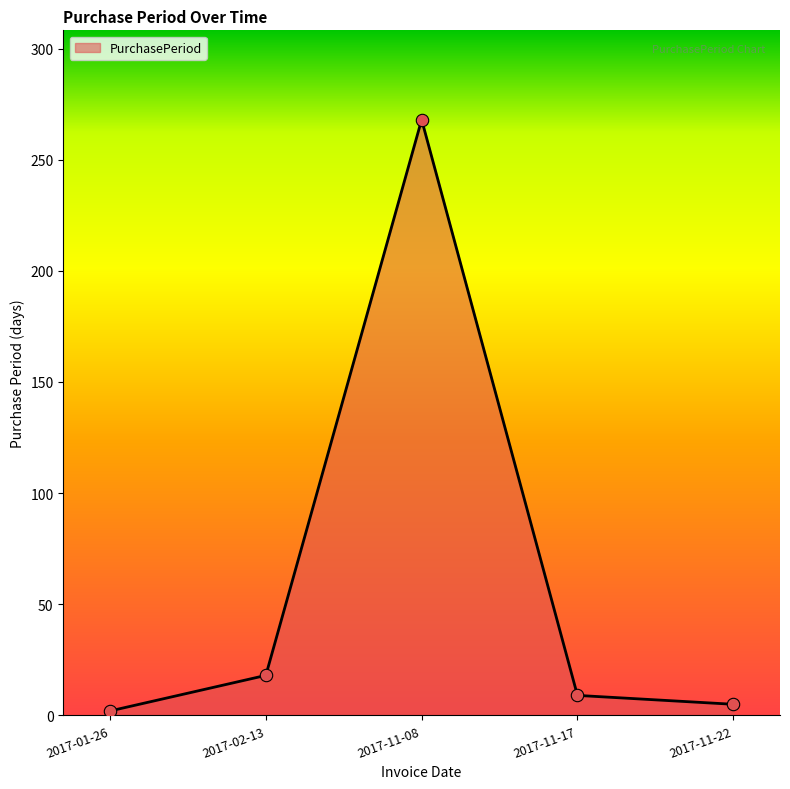

What is the change in value from 2017-01-26 to 2017-02-13?

+16